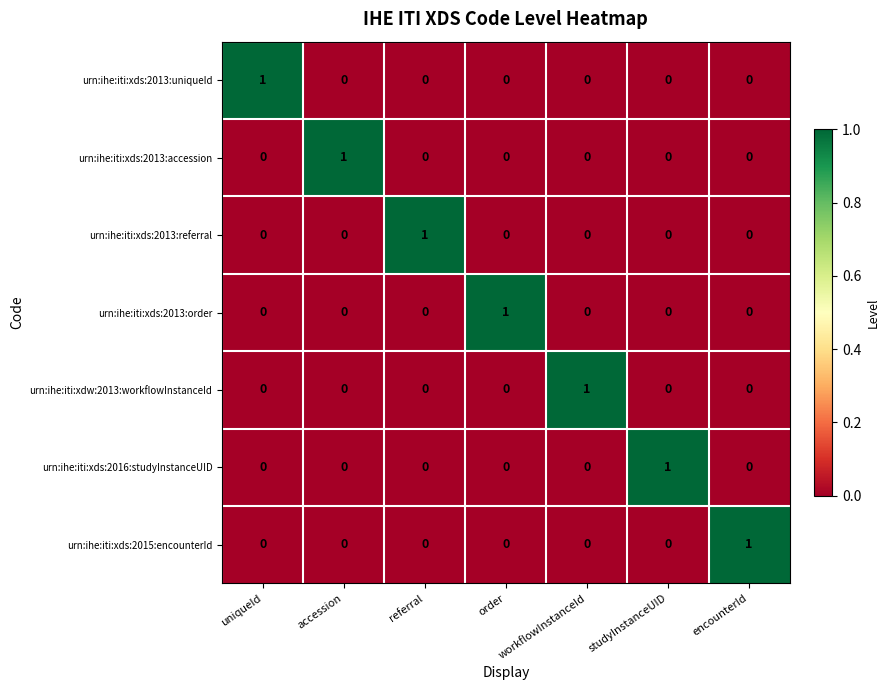

What is the greatest value displayed?

1